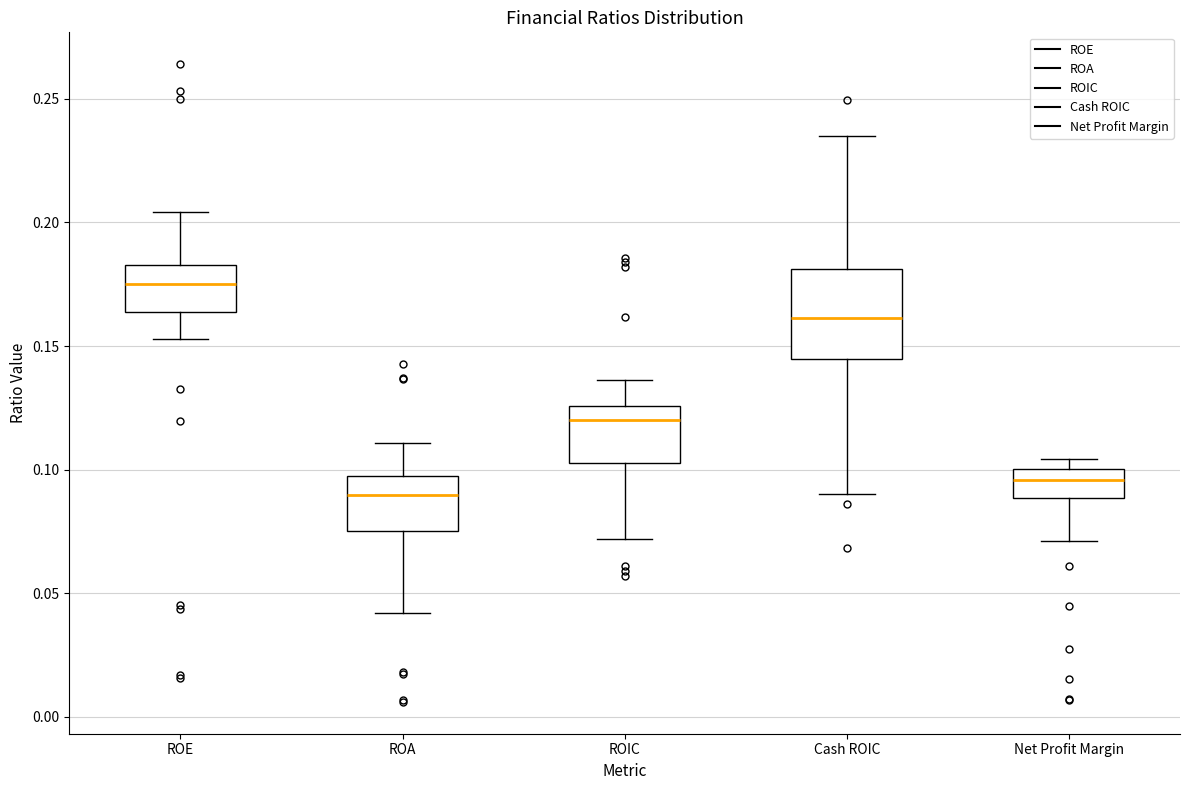

Where does the lower whisker of the box for ROIC end on the y-axis? The values are not printed on the chart, so give them approximately, as read against the axis.

0.070